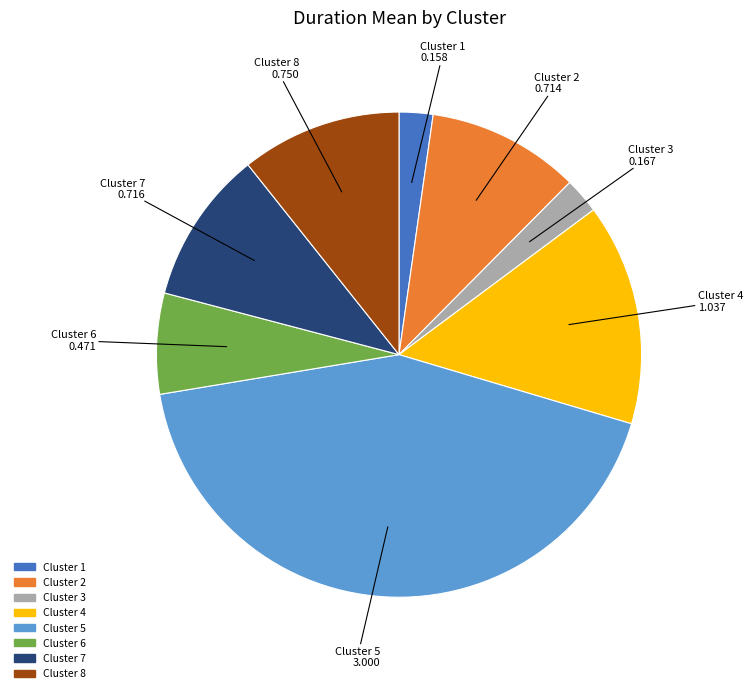

Is there any slice that represents more than half of the pie?

No